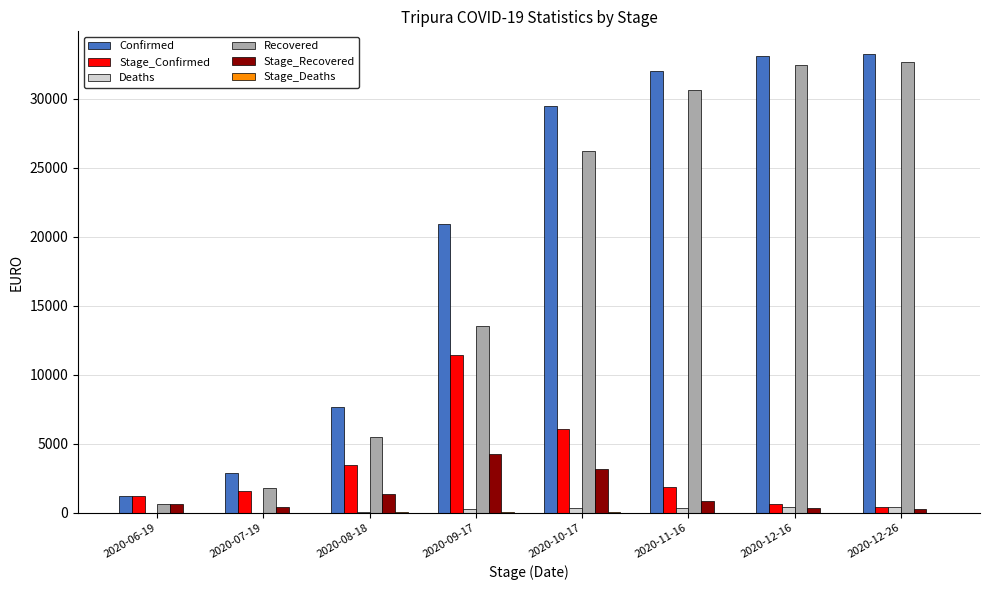

The value of Recovered at 2020-09-17 is 8515. True or false?

False